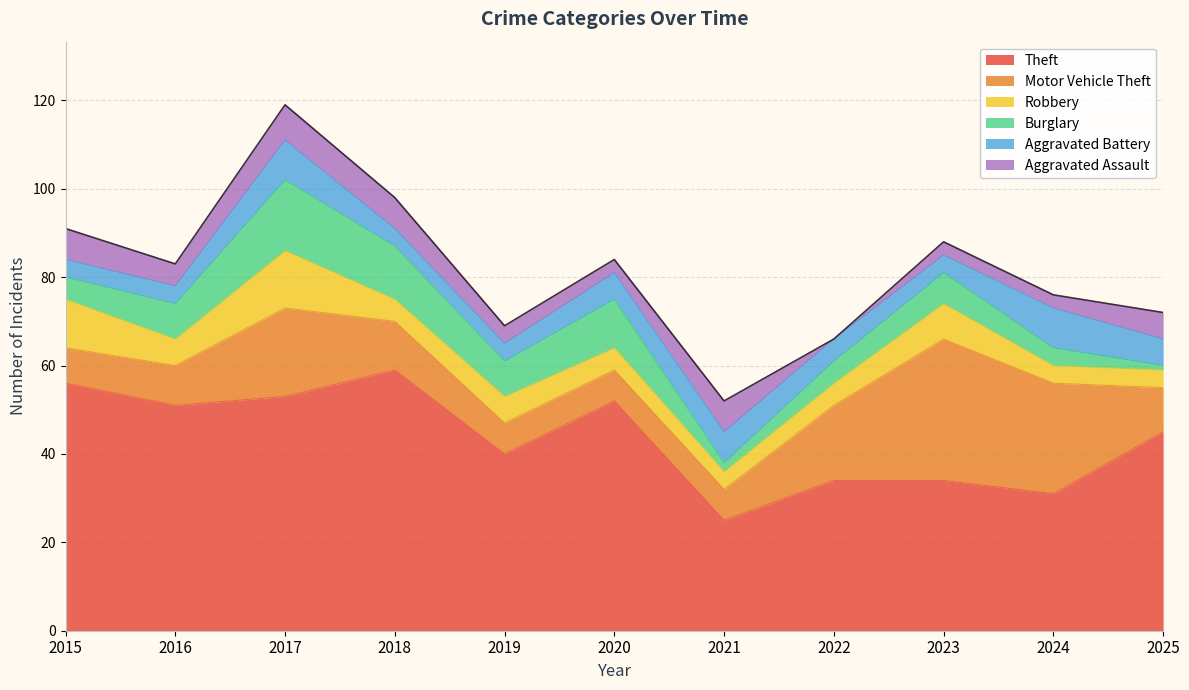

Which series changed the most between 2018 and 2019?

Theft